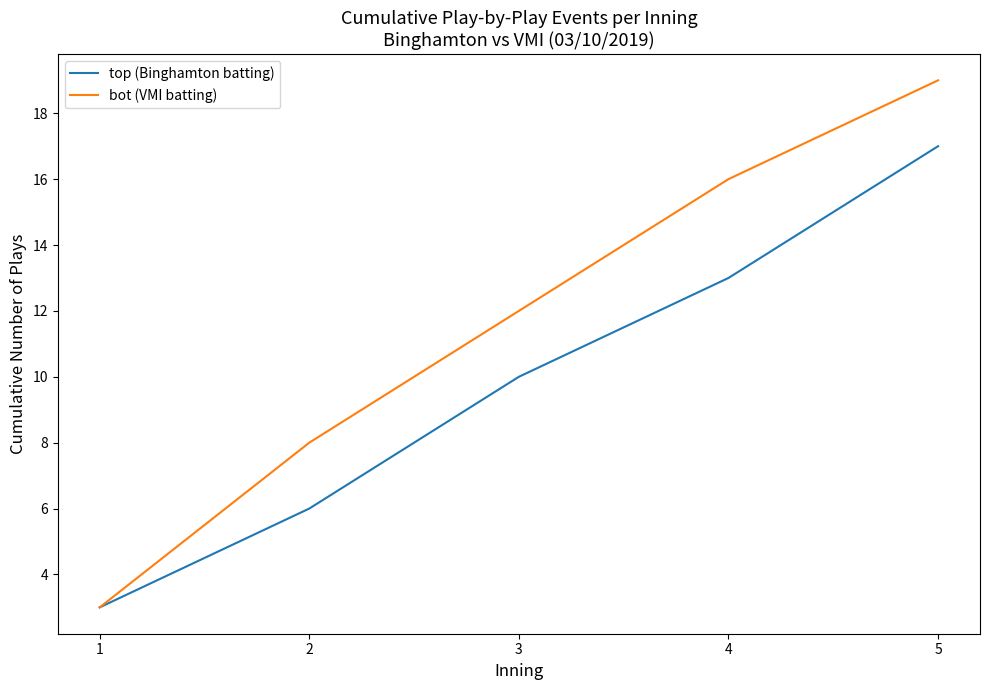

What is the average value of the top (Binghamton batting) series?

10